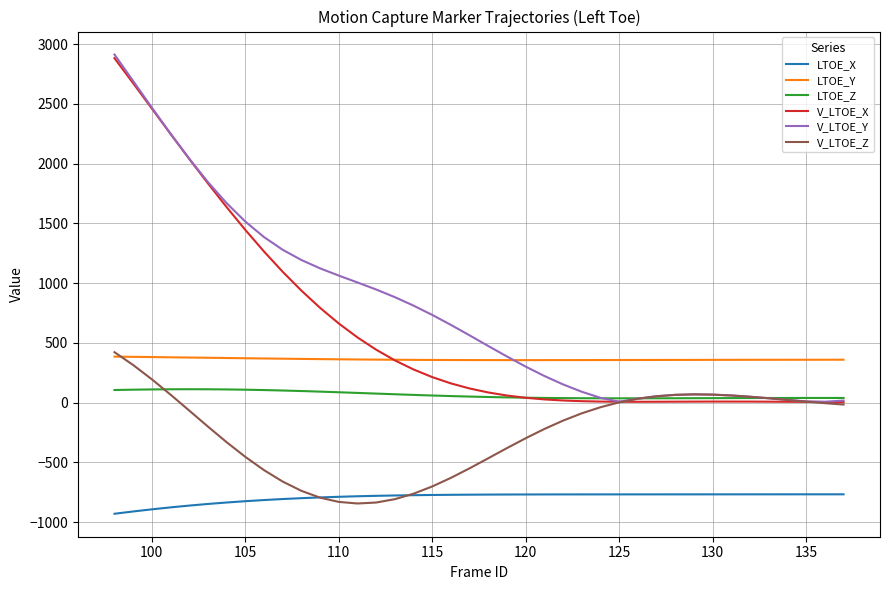

Which series ends up on top after the final intersection of V_LTOE_Y and LTOE_Z?

LTOE_Z